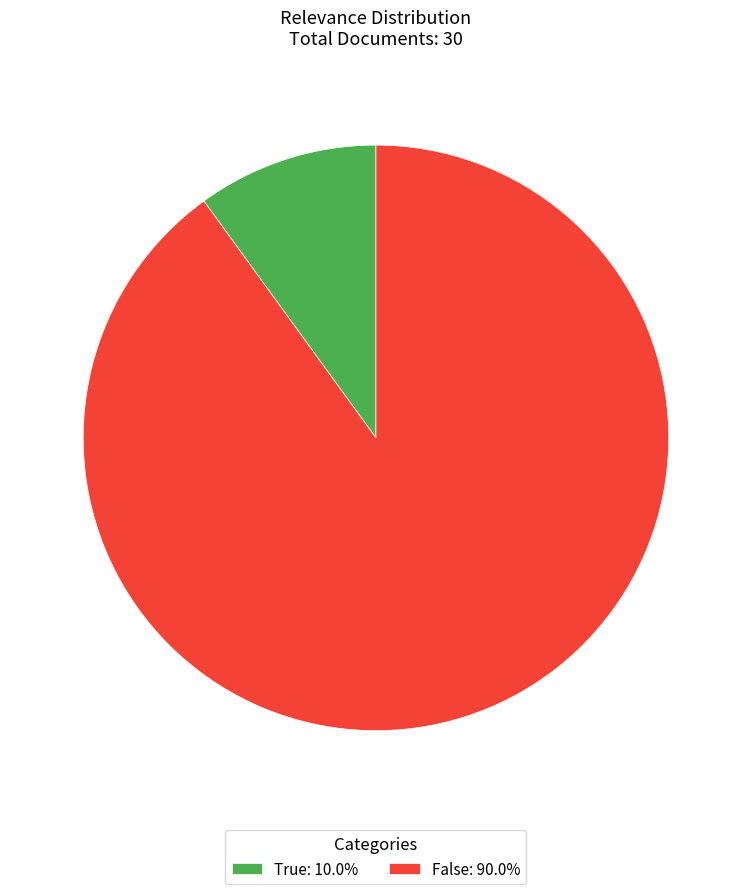

Approximately how many times larger is the value at False: 90.0% compared to True: 10.0%?

9.0